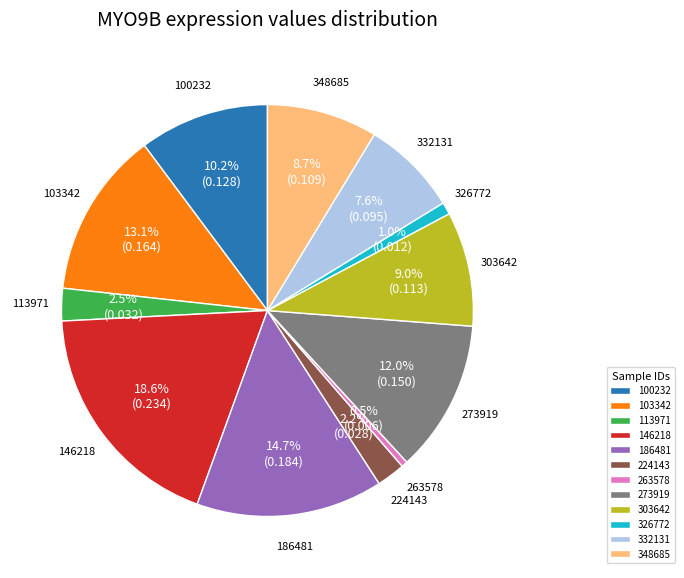

Which category has the biggest portion of the pie?

146218